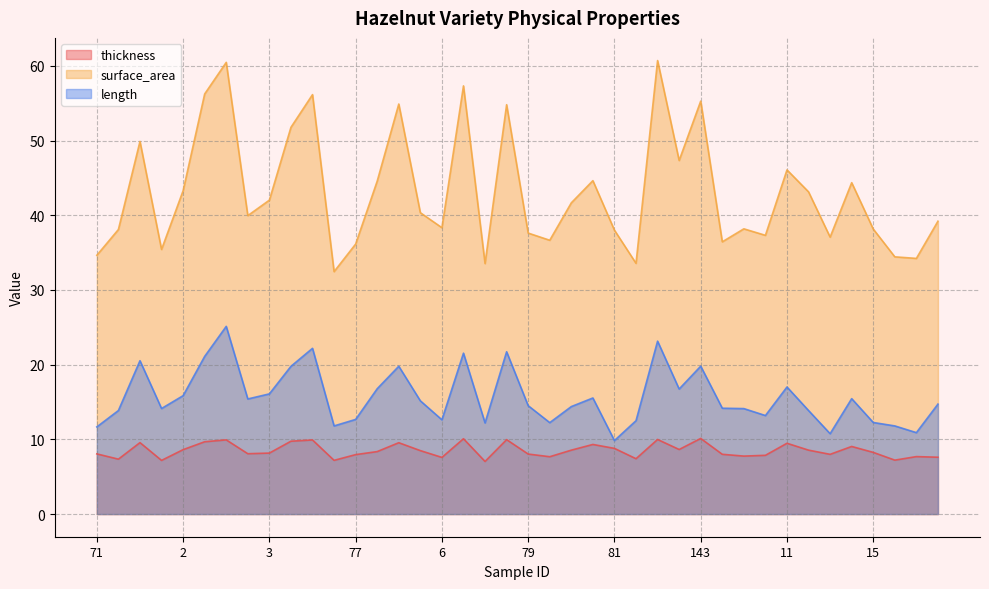

At which label is surface_area closest to 46?

11